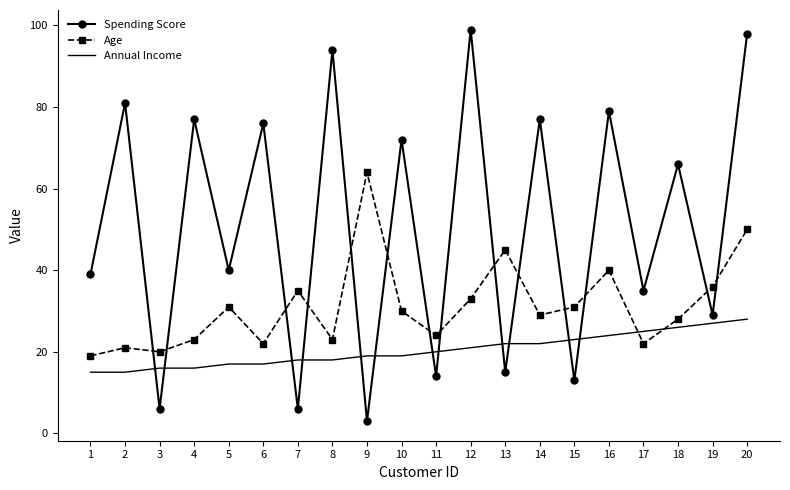

Reading right to left, extract all data points from this chart.

Spending Score: 20=98	19=29	18=66	17=35	16=79	15=13	14=77	13=15	12=99	11=14	10=72	9=3	8=94	7=6	6=76	5=40	4=77	3=6	2=81	1=39
Age: 20=50	19=36	18=28	17=22	16=40	15=31	14=29	13=45	12=33	11=24	10=30	9=64	8=23	7=35	6=22	5=31	4=23	3=20	2=21	1=19
Annual Income: 20=28	19=27	18=26	17=25	16=24	15=23	14=22	13=22	12=21	11=20	10=19	9=19	8=18	7=18	6=17	5=17	4=16	3=16	2=15	1=15